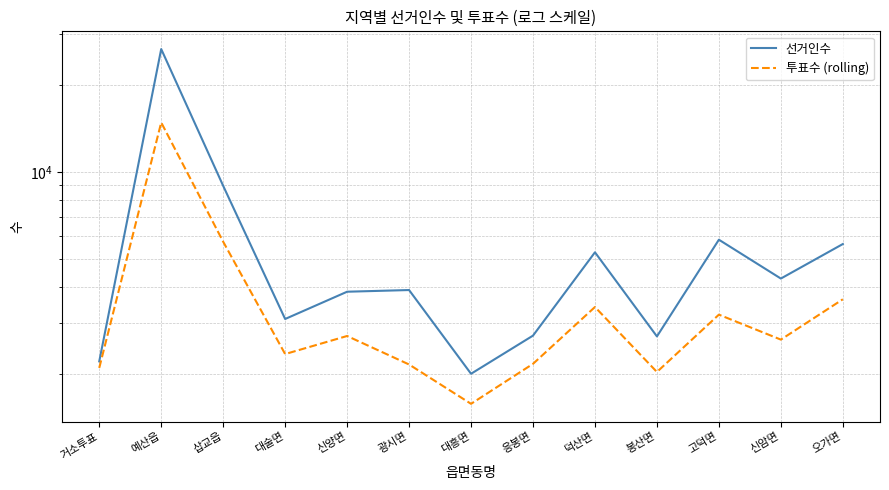

List the labels in order of 선거인수 value, largest first.

예산읍, 삽교읍, 고덕면, 오가면, 덕산면, 신암면, 광시면, 신양면, 대술면, 응봉면, 봉산면, 거소투표, 대흥면